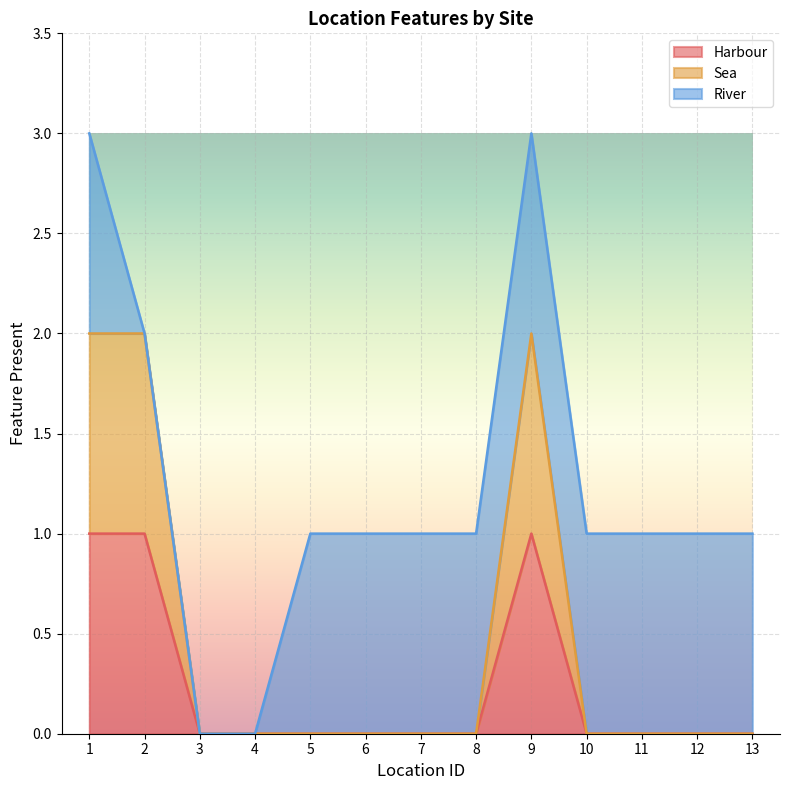

True or false: Sea and Harbour intersect in this chart.

False